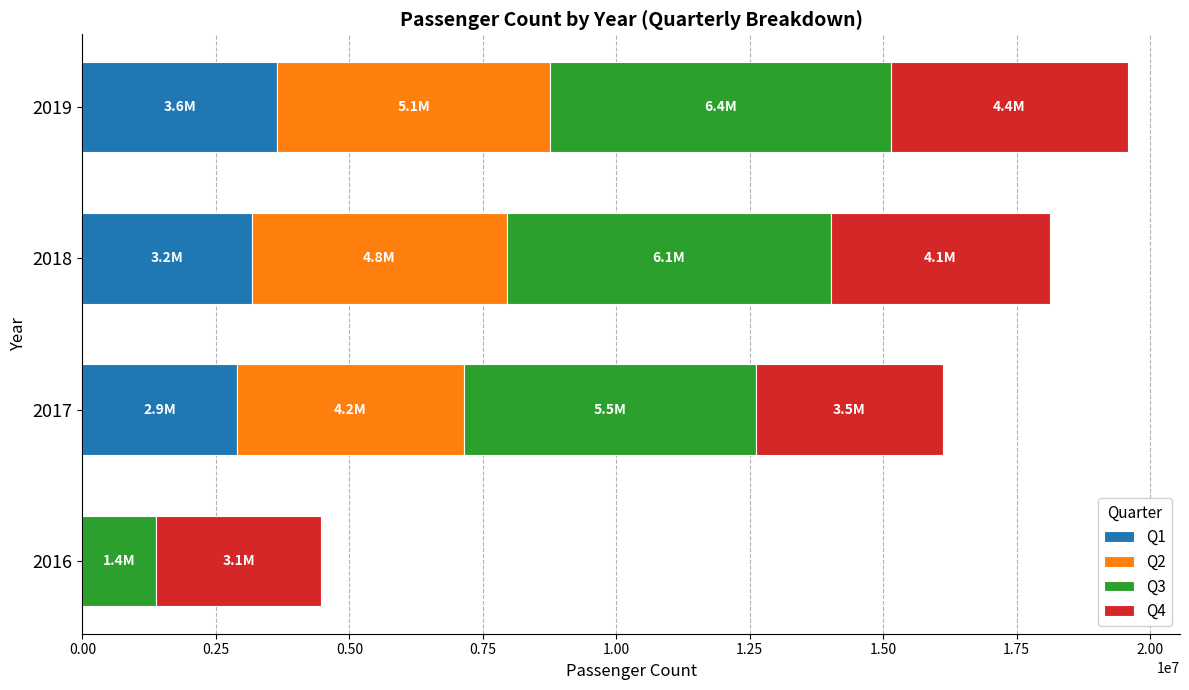

Count the number of data series in this chart.

4